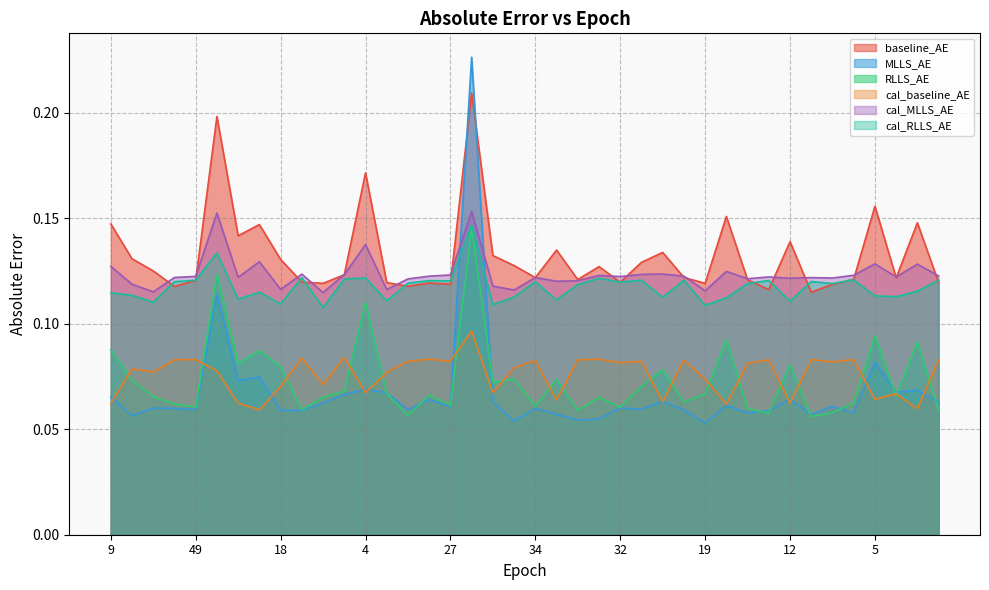

Reading right to left, list all the values displayed in this chart.

baseline_AE: 43=0.1	7=0.1	16=0.1	5=0.2	35=0.1	29=0.1	50=0.1	12=0.1	47=0.1	30=0.1	10=0.2	19=0.1	46=0.1	11=0.1	26=0.1	32=0.1	40=0.1	41=0.1	15=0.1	34=0.1	24=0.1	17=0.1	1=0.2	27=0.1	33=0.1	42=0.1	21=0.1	4=0.2	36=0.1	20=0.1	39=0.1	18=0.1	6=0.1	13=0.1	2=0.2	49=0.1	50=0.1	23=0.1	22=0.1	9=0.1
MLLS_AE: 43=0.1	7=0.1	16=0.1	5=0.1	35=0.1	29=0.1	50=0.1	12=0.1	47=0.1	30=0.1	10=0.1	19=0.1	46=0.1	11=0.1	26=0.1	32=0.1	40=0.1	41=0.1	15=0.1	34=0.1	24=0.1	17=0.1	1=0.2	27=0.1	33=0.1	42=0.1	21=0.1	4=0.1	36=0.1	20=0.1	39=0.1	18=0.1	6=0.1	13=0.1	2=0.1	49=0.1	50=0.1	23=0.1	22=0.1	9=0.1
RLLS_AE: 43=0.1	7=0.1	16=0.1	5=0.1	35=0.1	29=0.1	50=0.1	12=0.1	47=0.1	30=0.1	10=0.1	19=0.1	46=0.1	11=0.1	26=0.1	32=0.1	40=0.1	41=0.1	15=0.1	34=0.1	24=0.1	17=0.1	1=0.1	27=0.1	33=0.1	42=0.1	21=0.1	4=0.1	36=0.1	20=0.1	39=0.1	18=0.1	6=0.1	13=0.1	2=0.1	49=0.1	50=0.1	23=0.1	22=0.1	9=0.1
cal_baseline_AE: 43=0.1	7=0.1	16=0.1	5=0.1	35=0.1	29=0.1	50=0.1	12=0.1	47=0.1	30=0.1	10=0.1	19=0.1	46=0.1	11=0.1	26=0.1	32=0.1	40=0.1	41=0.1	15=0.1	34=0.1	24=0.1	17=0.1	1=0.1	27=0.1	33=0.1	42=0.1	21=0.1	4=0.1	36=0.1	20=0.1	39=0.1	18=0.1	6=0.1	13=0.1	2=0.1	49=0.1	50=0.1	23=0.1	22=0.1	9=0.1
cal_MLLS_AE: 43=0.1	7=0.1	16=0.1	5=0.1	35=0.1	29=0.1	50=0.1	12=0.1	47=0.1	30=0.1	10=0.1	19=0.1	46=0.1	11=0.1	26=0.1	32=0.1	40=0.1	41=0.1	15=0.1	34=0.1	24=0.1	17=0.1	1=0.2	27=0.1	33=0.1	42=0.1	21=0.1	4=0.1	36=0.1	20=0.1	39=0.1	18=0.1	6=0.1	13=0.1	2=0.2	49=0.1	50=0.1	23=0.1	22=0.1	9=0.1
cal_RLLS_AE: 43=0.1	7=0.1	16=0.1	5=0.1	35=0.1	29=0.1	50=0.1	12=0.1	47=0.1	30=0.1	10=0.1	19=0.1	46=0.1	11=0.1	26=0.1	32=0.1	40=0.1	41=0.1	15=0.1	34=0.1	24=0.1	17=0.1	1=0.1	27=0.1	33=0.1	42=0.1	21=0.1	4=0.1	36=0.1	20=0.1	39=0.1	18=0.1	6=0.1	13=0.1	2=0.1	49=0.1	50=0.1	23=0.1	22=0.1	9=0.1